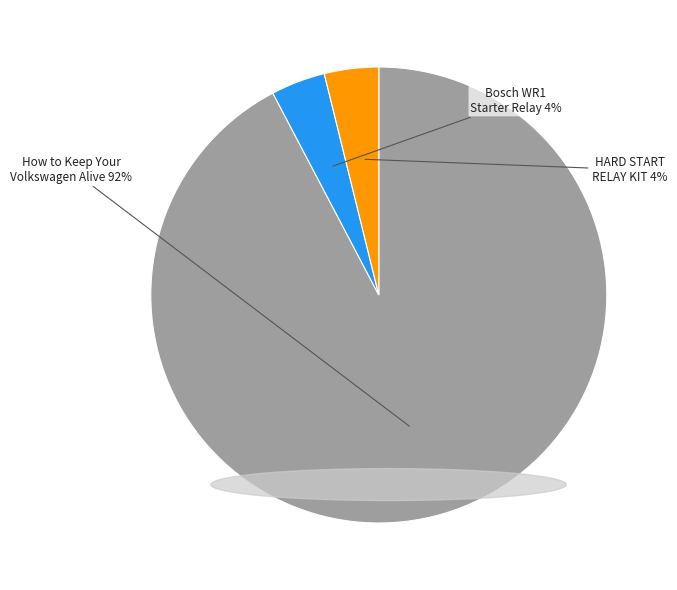

To the nearest percent, what is the average slice percentage?

33%